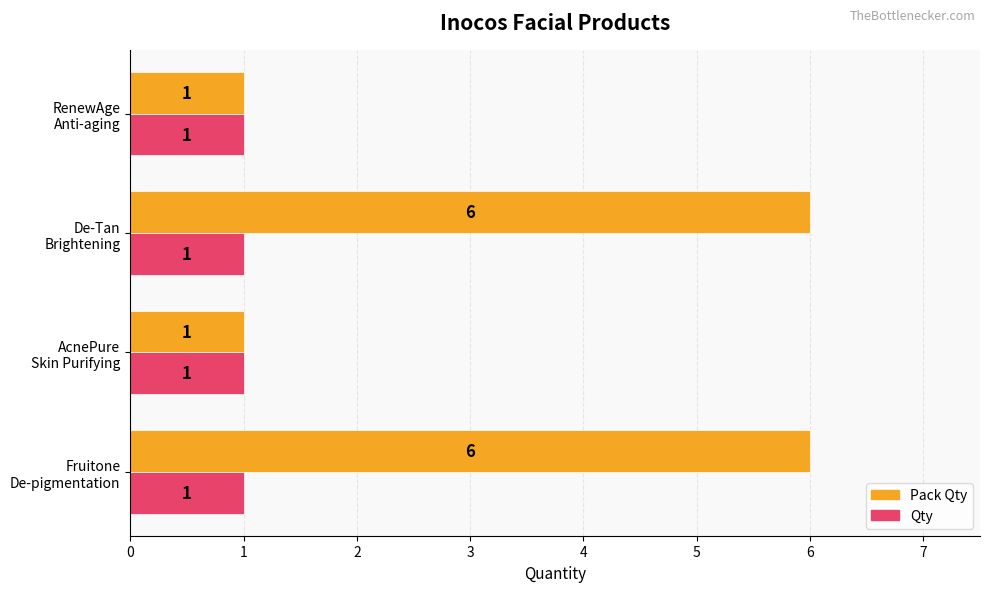

What is the sum of all Qty values?

4